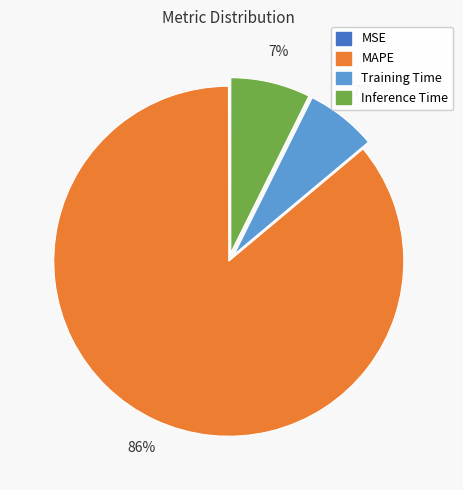

To the nearest percent, what is the average slice percentage?

25%